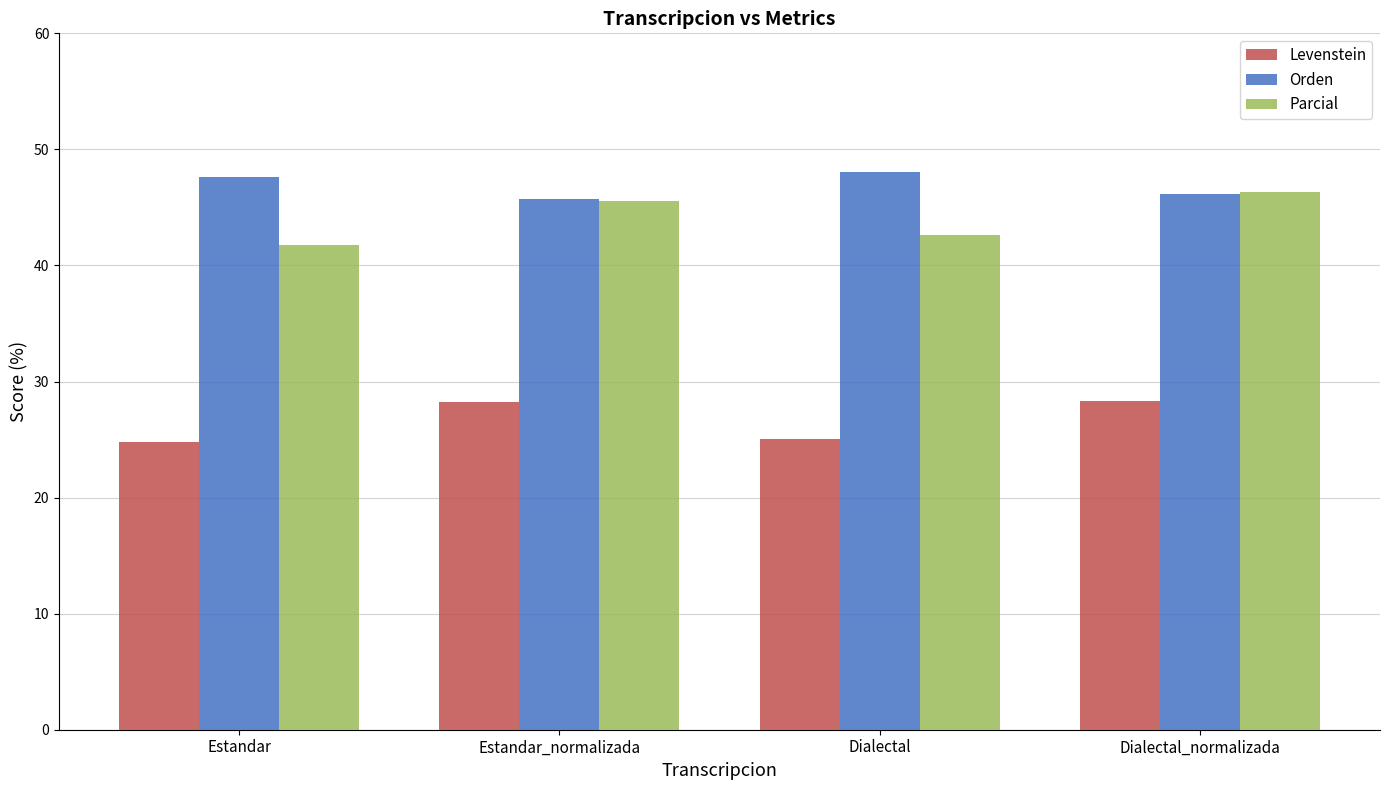

What value does the Orden series have at Dialectal_normalizada?

46.2